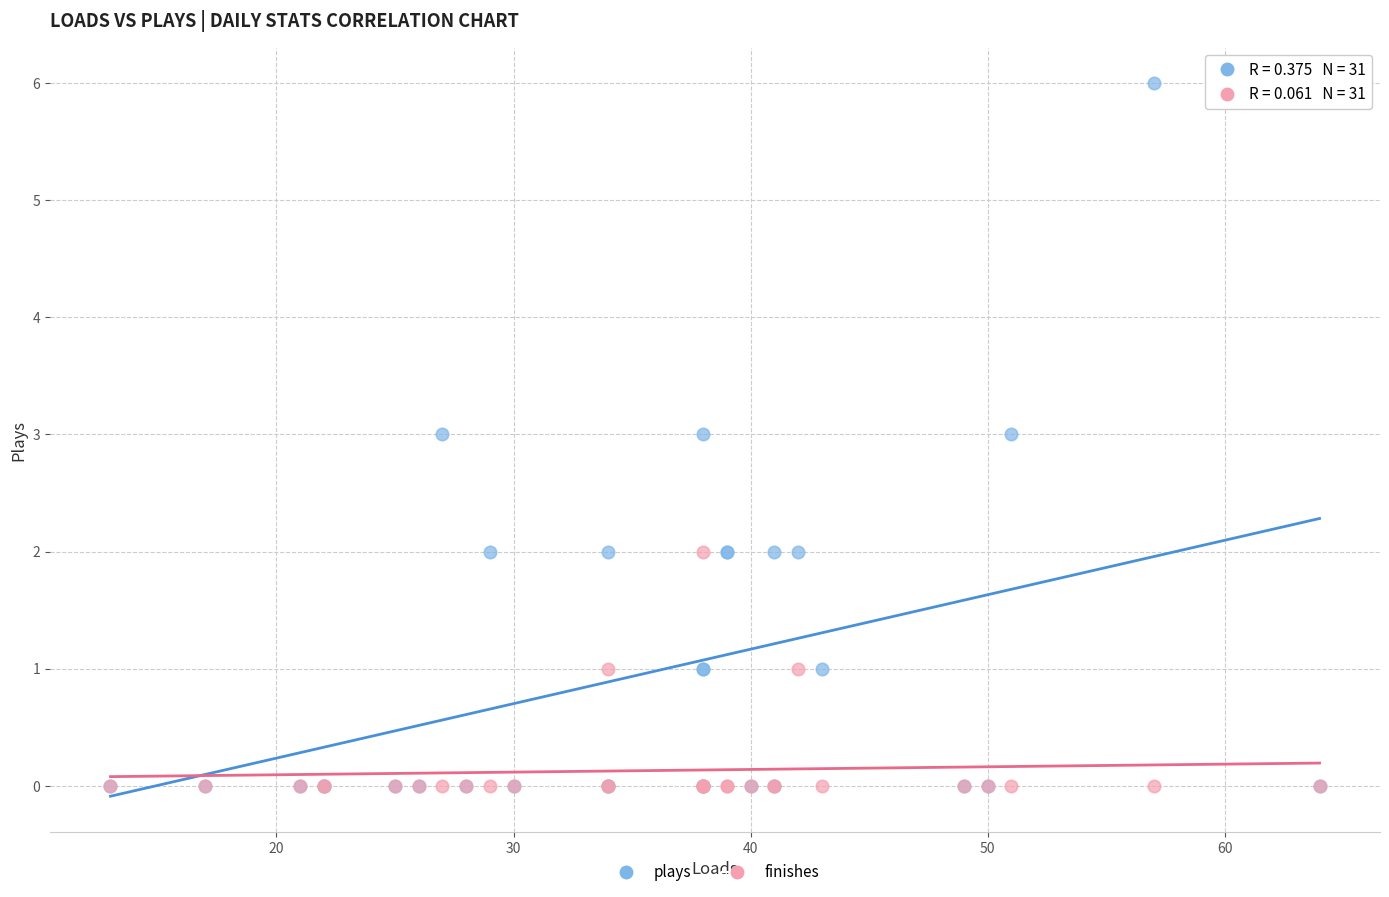

What are all the series names shown in the legend?

plays, finishes